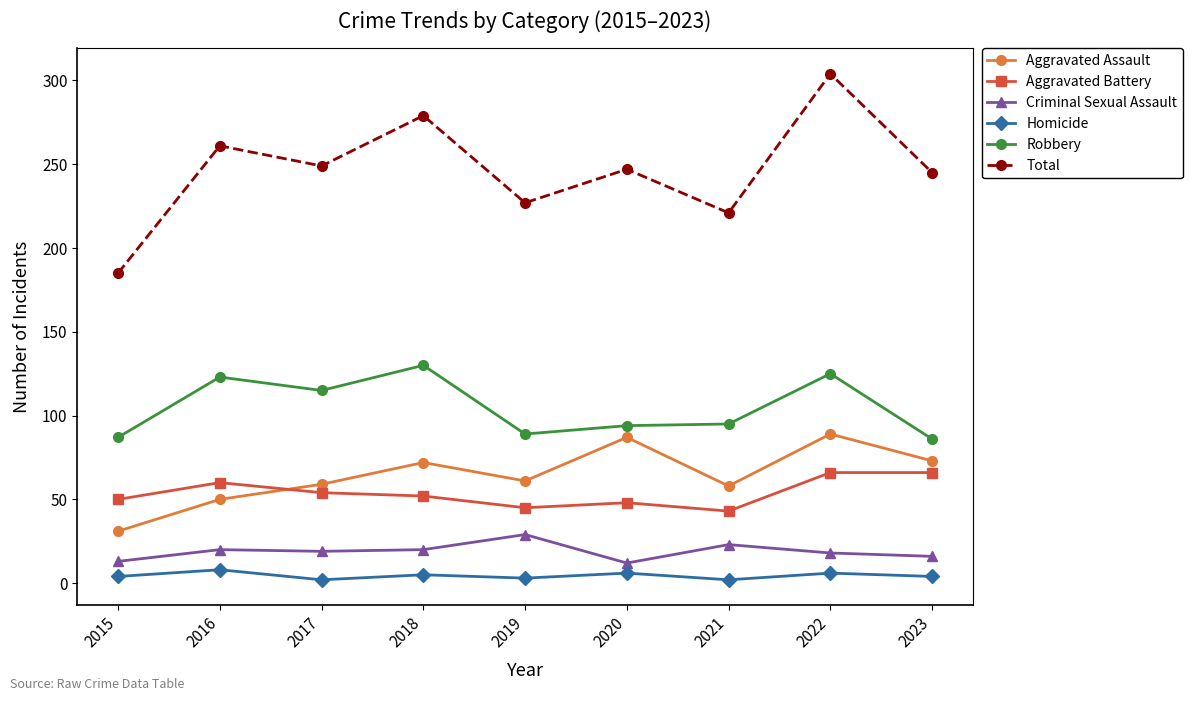

Rank the series by their maximum value, from highest to lowest.

Total, Robbery, Aggravated Assault, Aggravated Battery, Criminal Sexual Assault, Homicide